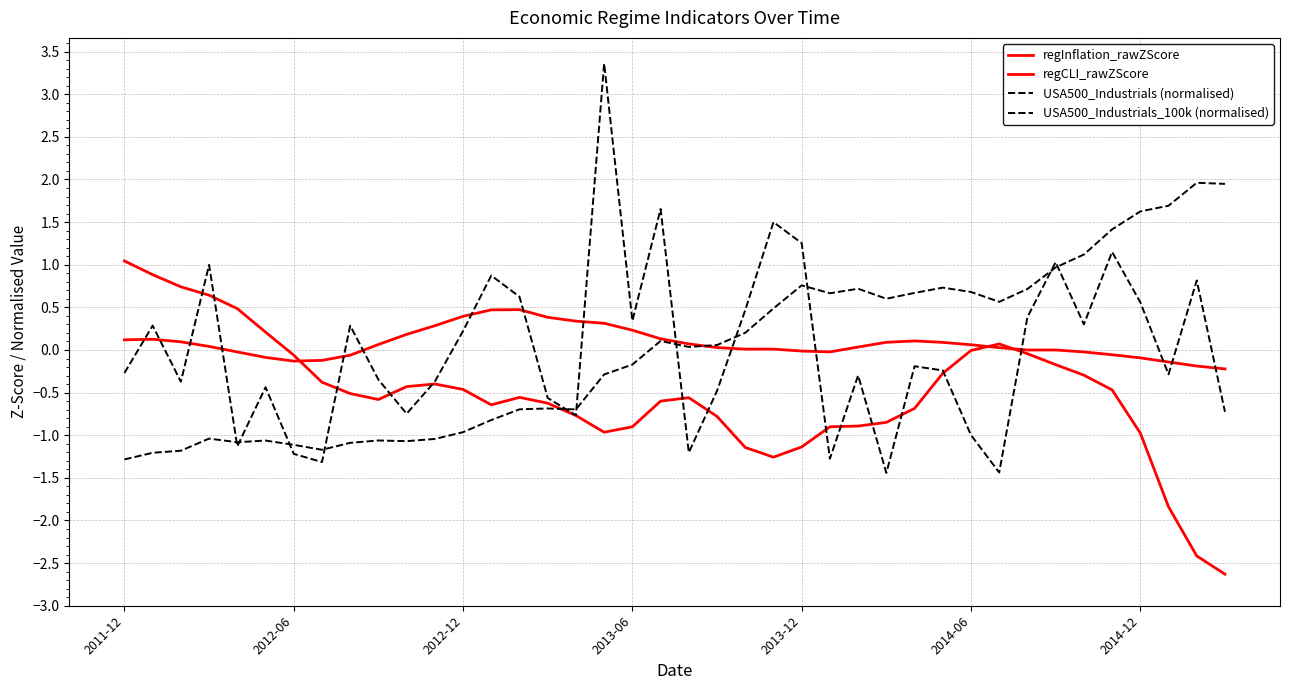

Does the chart display data point markers on the line(s)?

No